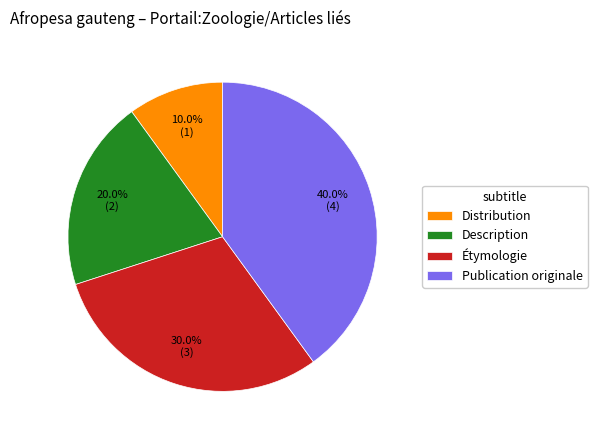

Which category has the biggest portion of the pie?

Publication originale